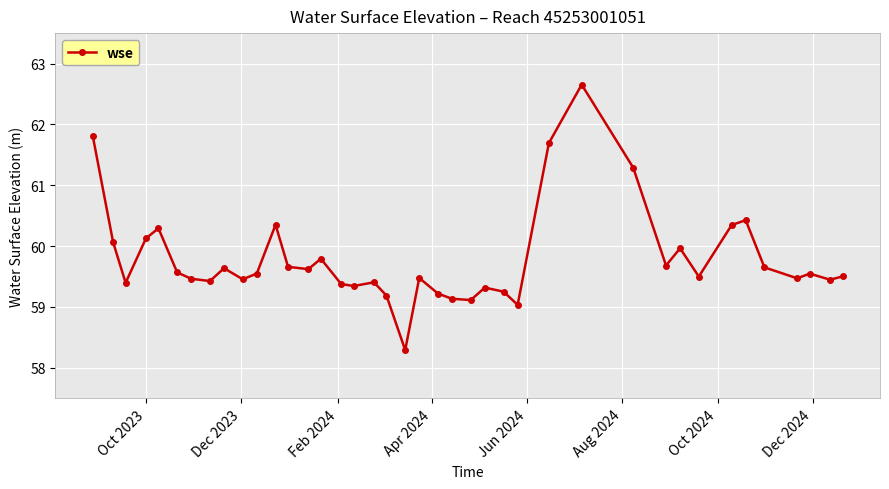

How many interior local valleys (lower than both neighbors) does the data have?

12